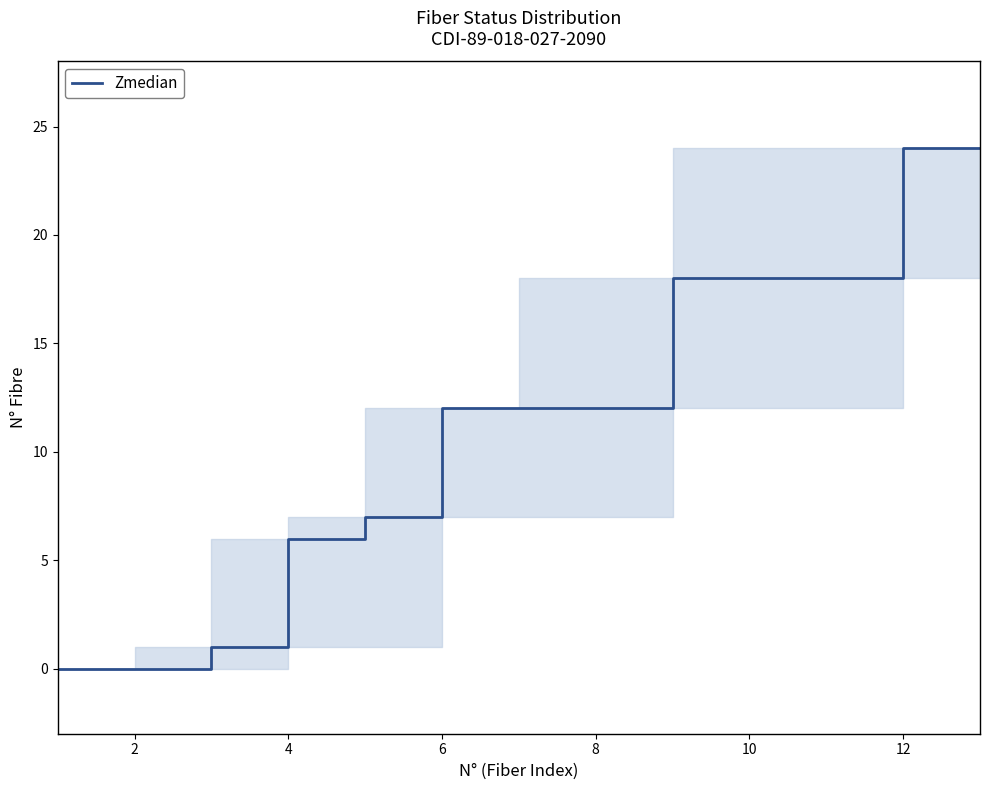

What is the difference between the maximum and minimum values?

24